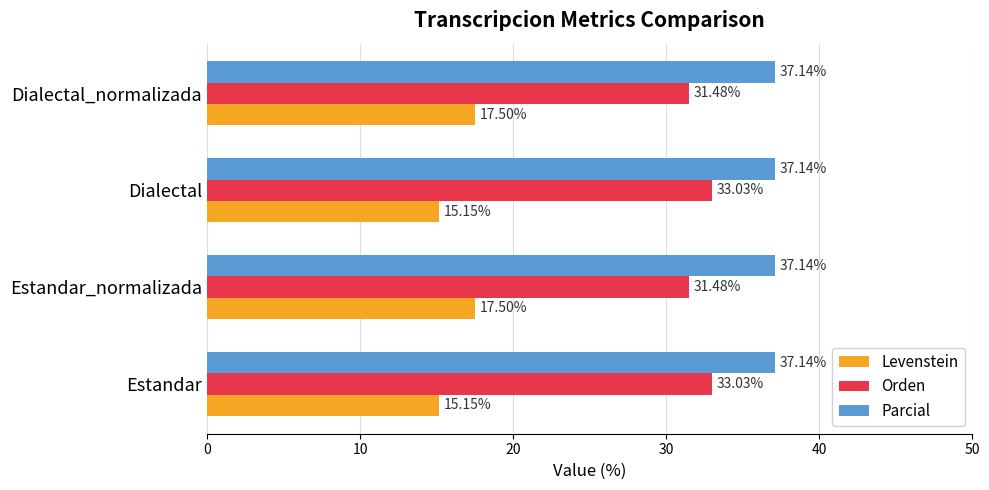

Rank the series by their maximum value, from highest to lowest.

Parcial, Orden, Levenstein